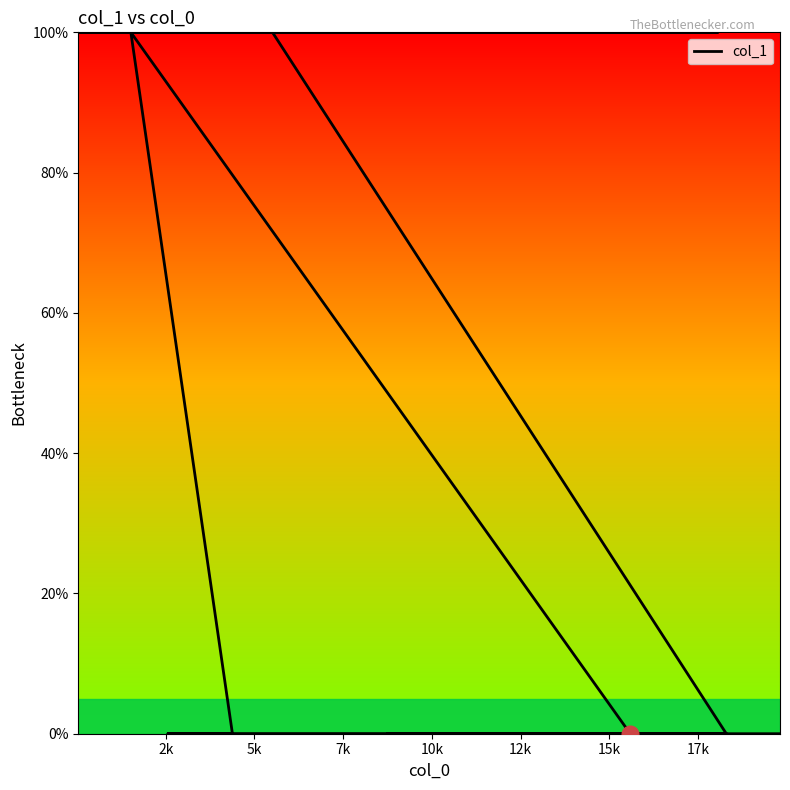

Does the chart have visible grid lines?

No